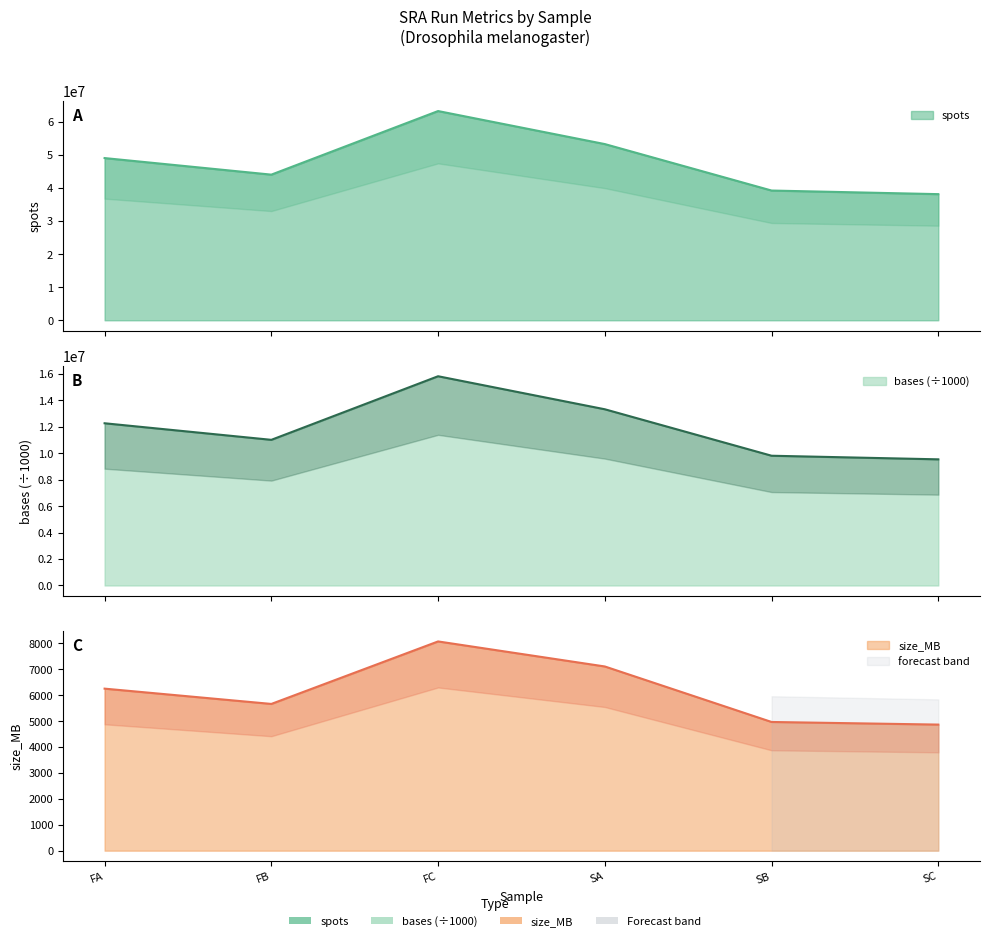

True or false: spots and size_MB cross at least once.

False